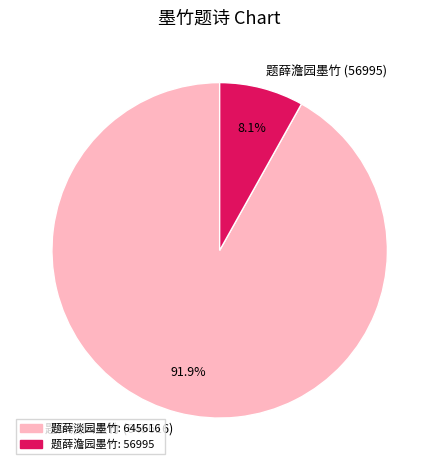

Do 题薛淡园墨竹 and 题薛澹园墨竹 together represent more than half of the pie?

Yes